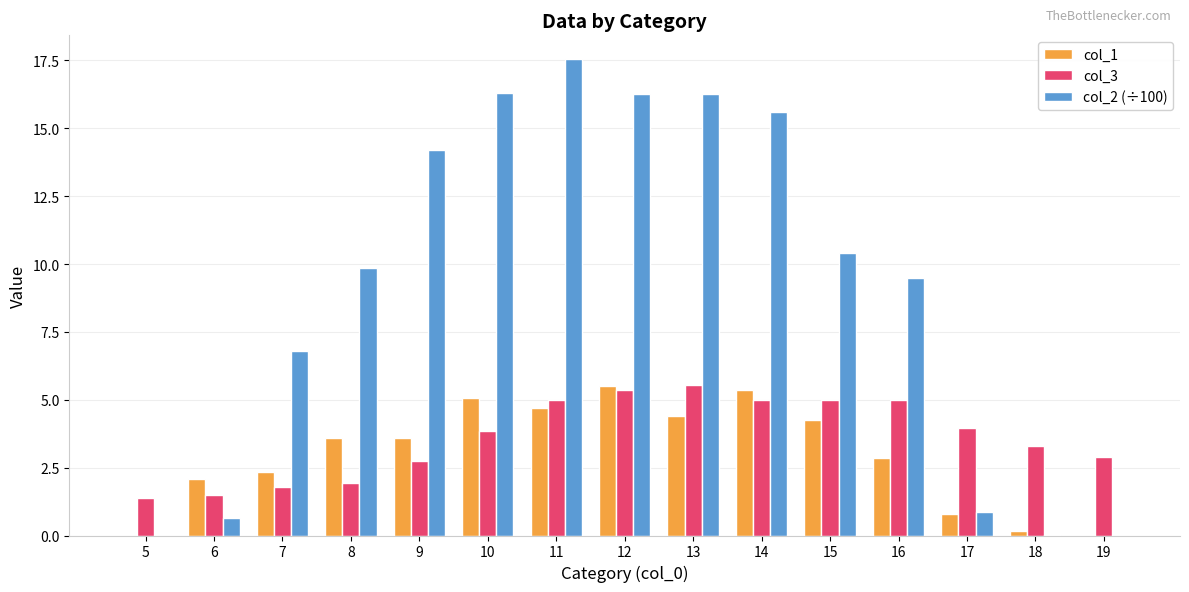

What is the total value across all series at 8?

15.4